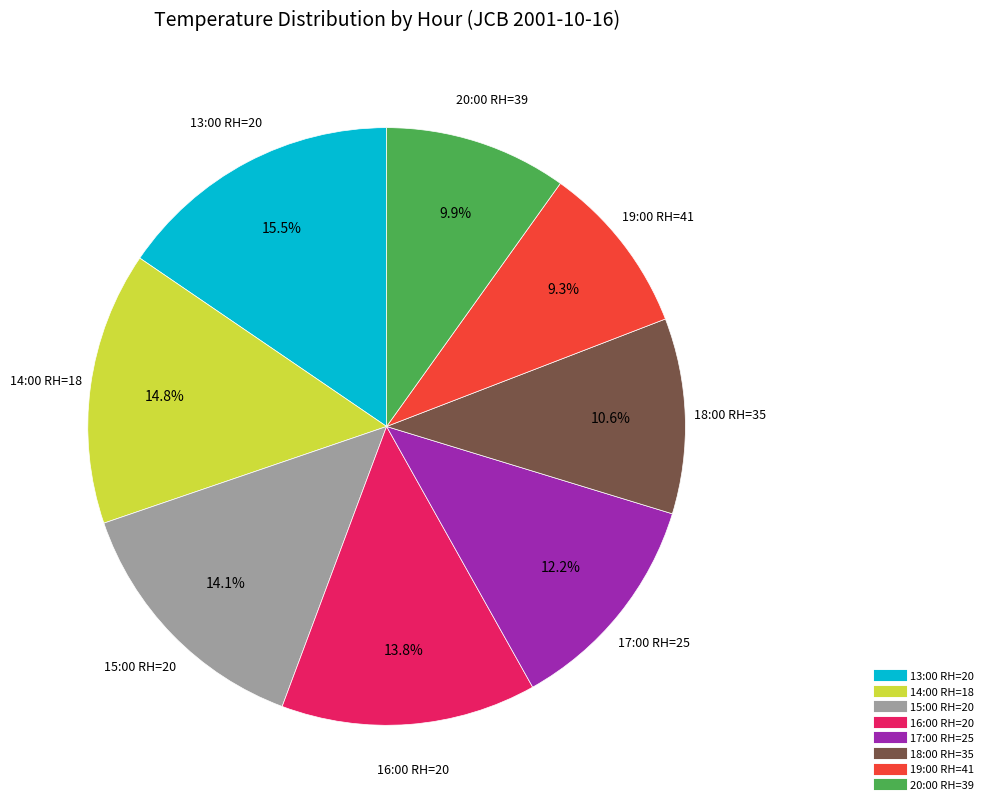

What percentage is NOT represented by 18:00 RH=35?

89.4%